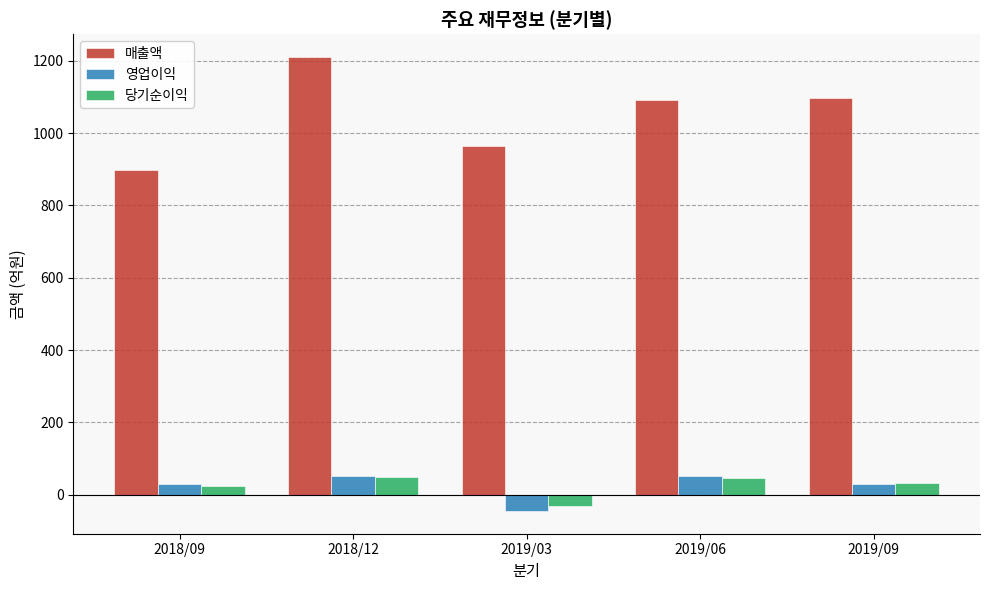

What is the difference between the 당기순이익 values at 2019/06 and 2019/03?

76